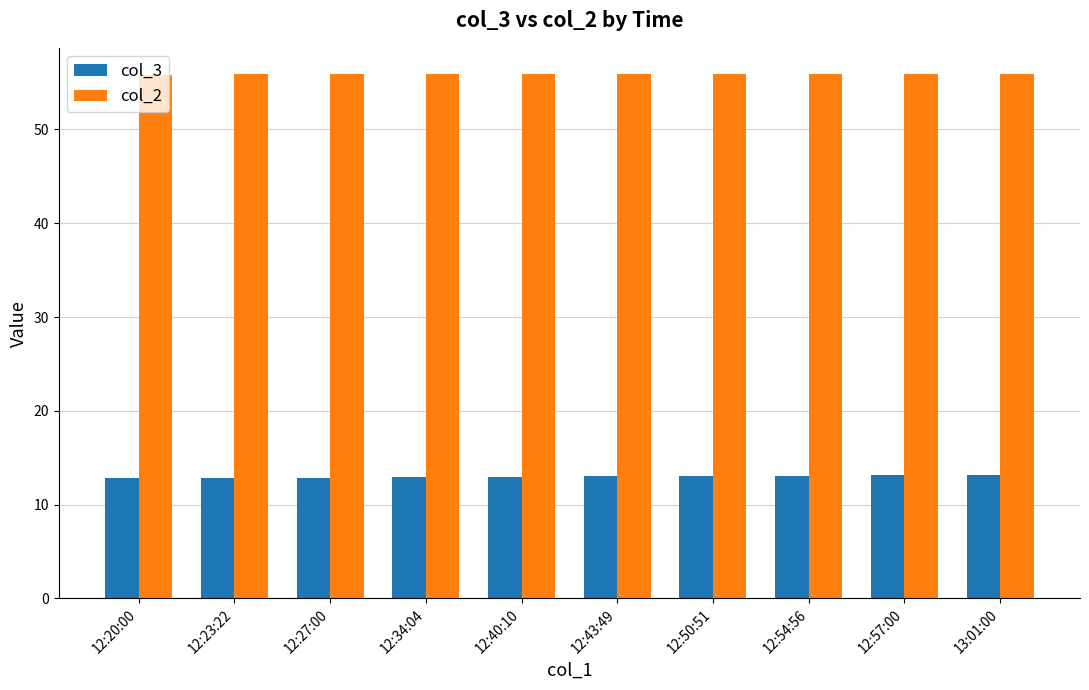

How many groups of bars are there?

10